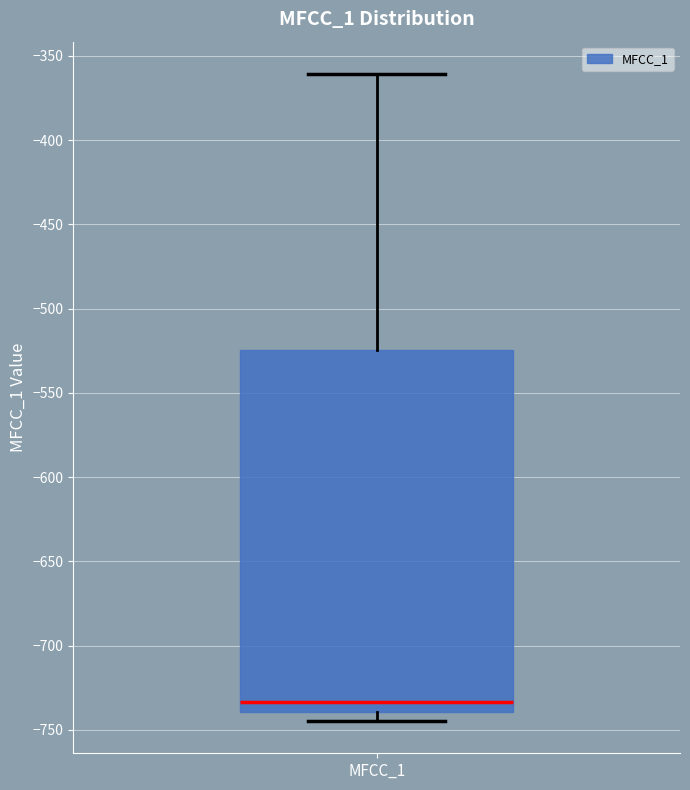

Read this box plot against the y-axis: the position of the median line, the range covered by the box, and the ends of both whiskers. The values are not printed on the chart, so give them approximately, as read against the axis.

median -735, box -740 to -525, whiskers -745 to -360